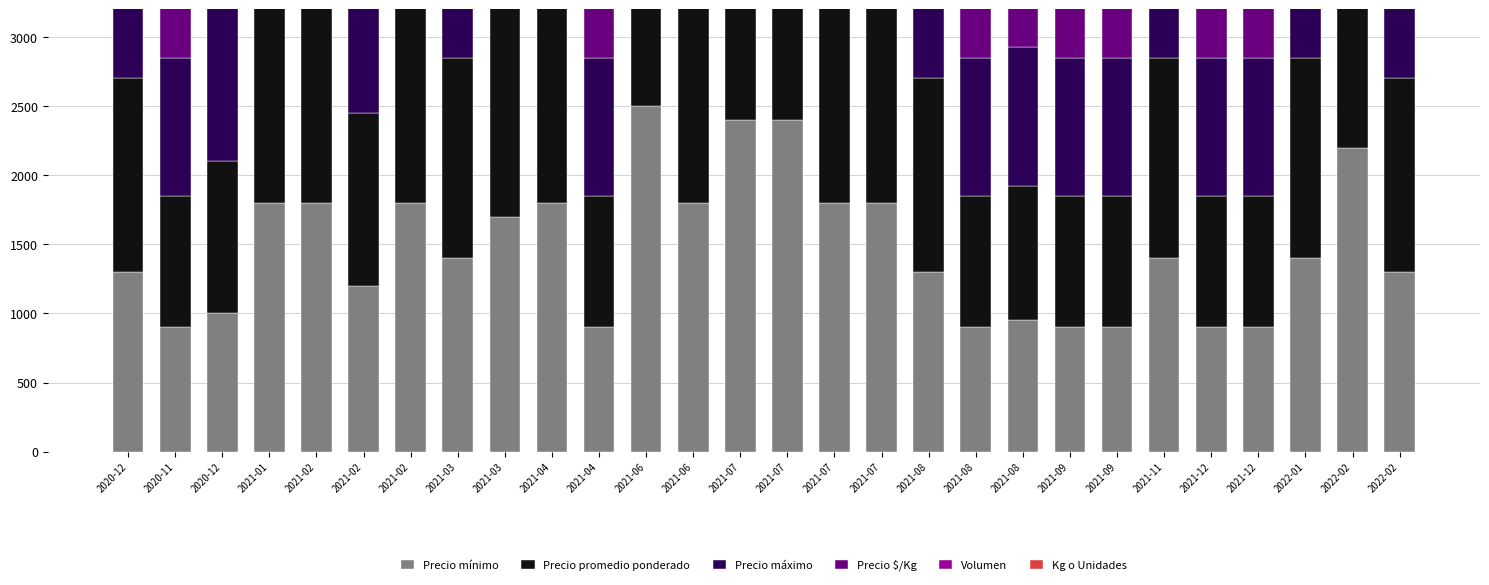

What is the value of the Volumen bar at the 7th from the left?

250